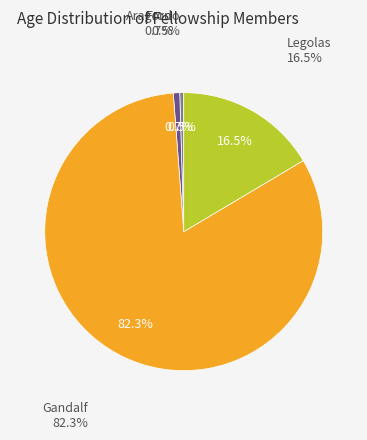

To the nearest percent, what percentage of the pie is Legolas?

16%